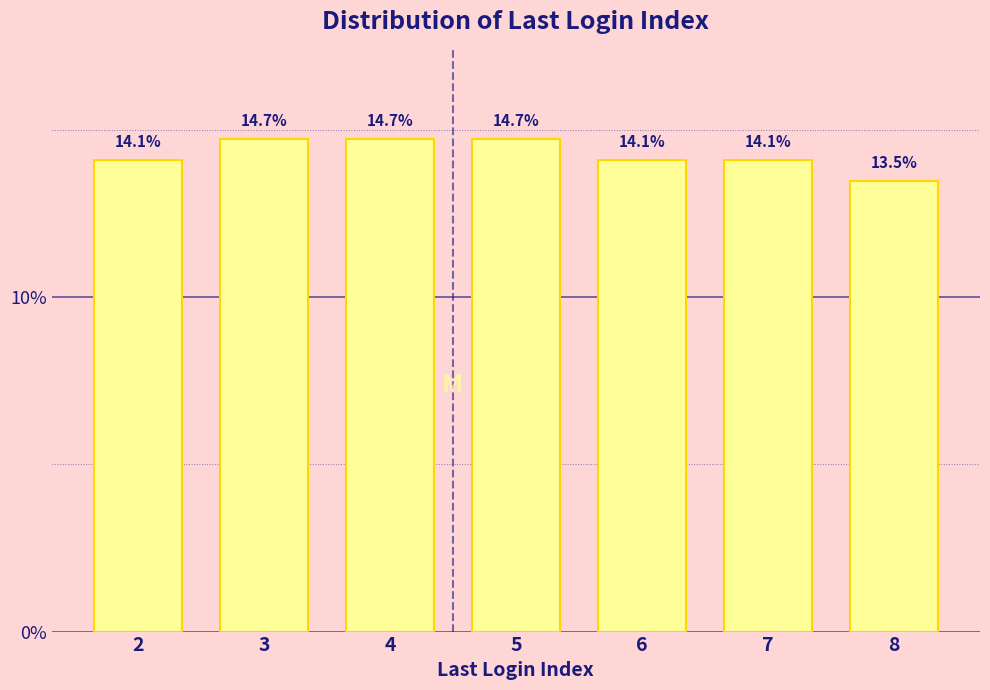

Reading left to right, what are all the values shown in this chart?

14.1	14.7	14.7	14.7	14.1	14.1	13.5